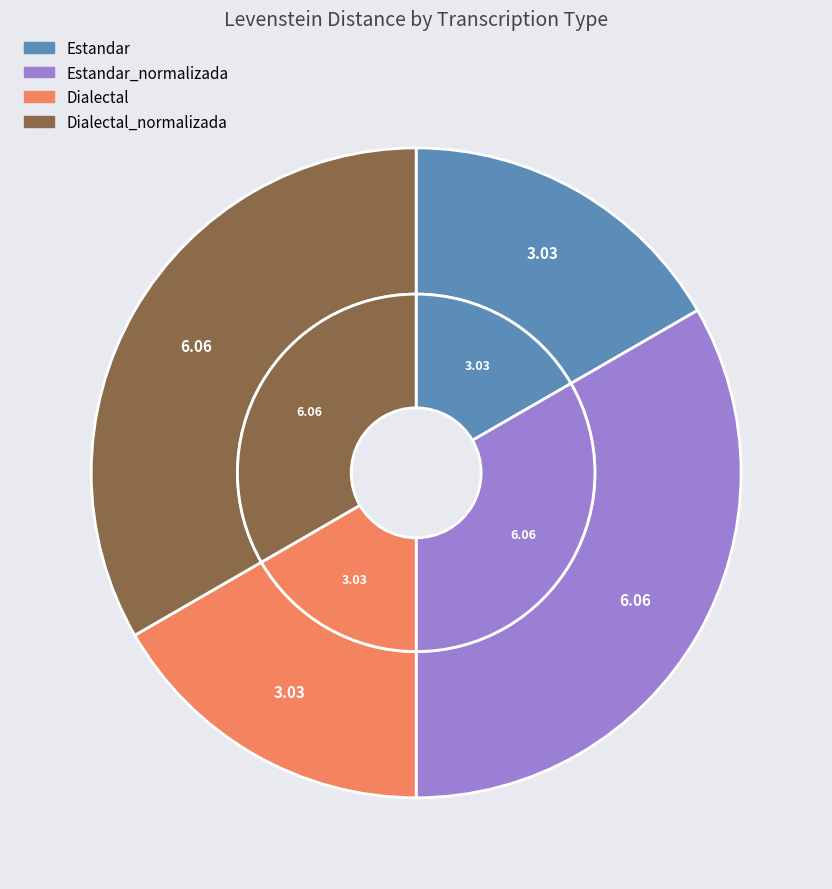

Approximately how many times larger is the value at Dialectal compared to Estandar?

1.0